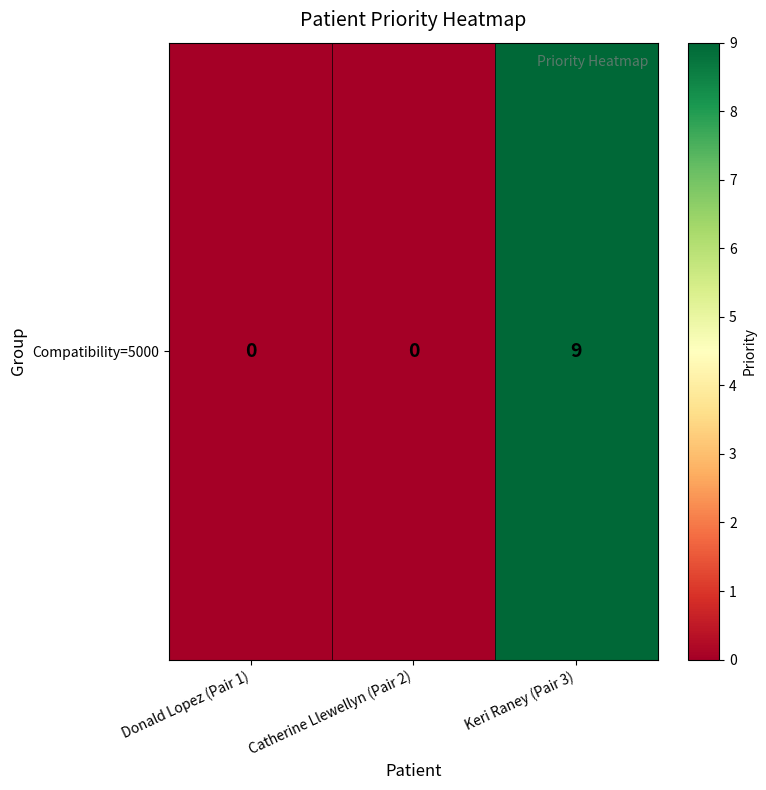

Rank the categories by value from lowest to highest.

Donald Lopez (Pair 1), Catherine Llewellyn (Pair 2), Keri Raney (Pair 3)